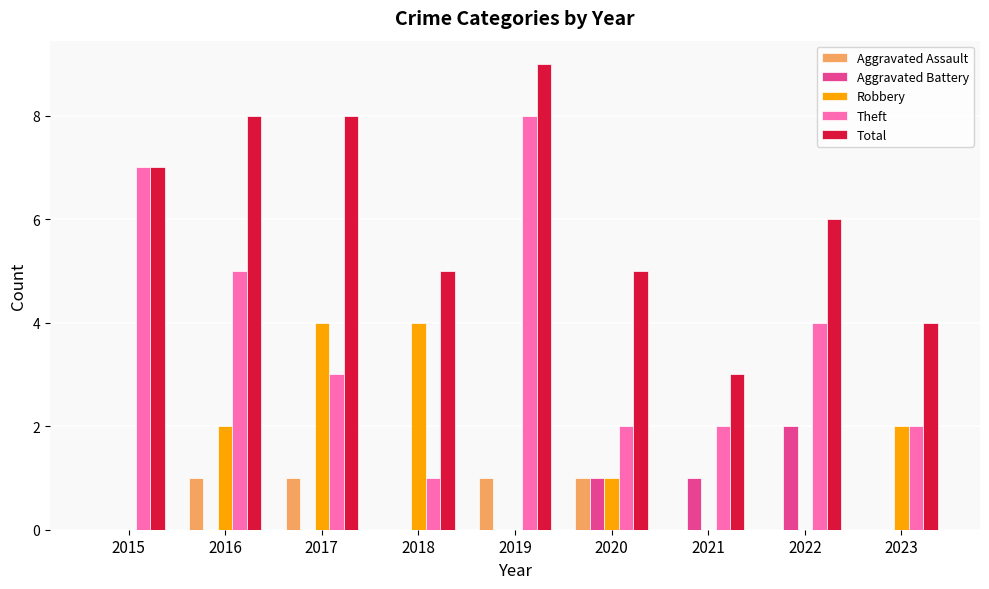

What is the sum of all Aggravated Assault values?

4